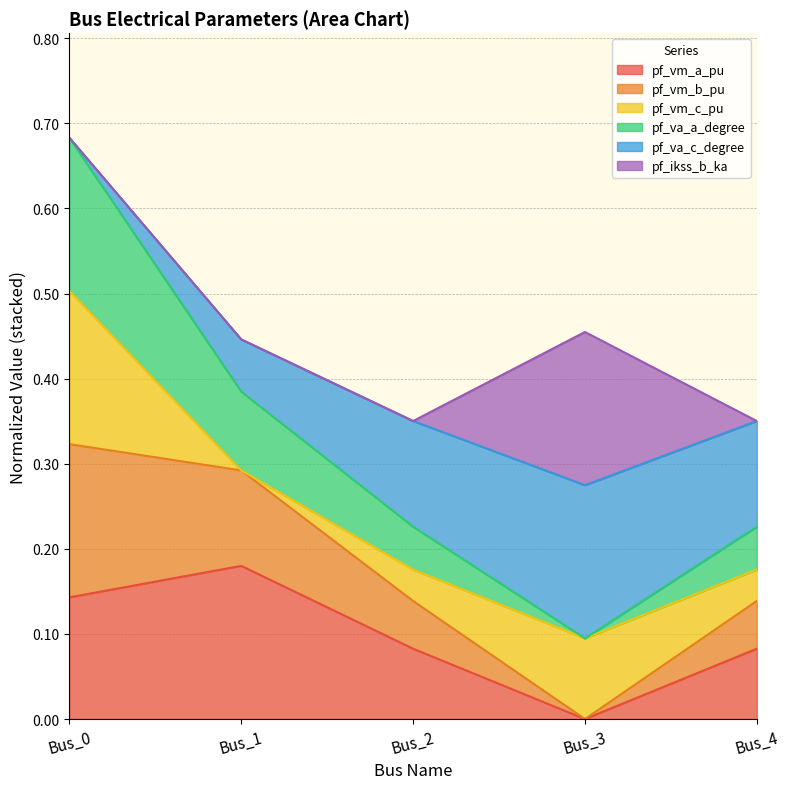

At which label does pf_vm_a_pu reach its peak?

Bus_1